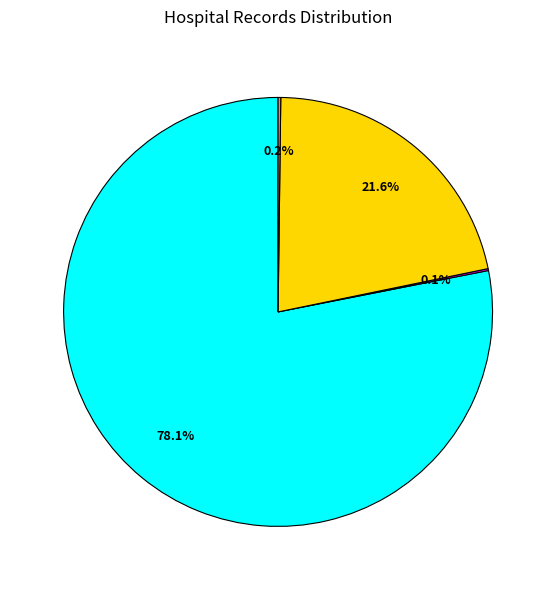

Is there a majority slice in this chart?

Yes